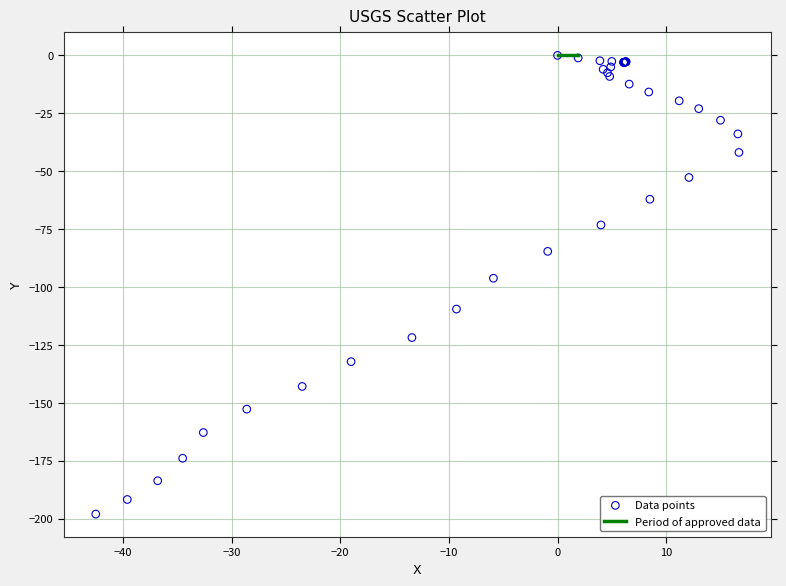

What Y value in the scatter plot is closest to -99?

-96.2